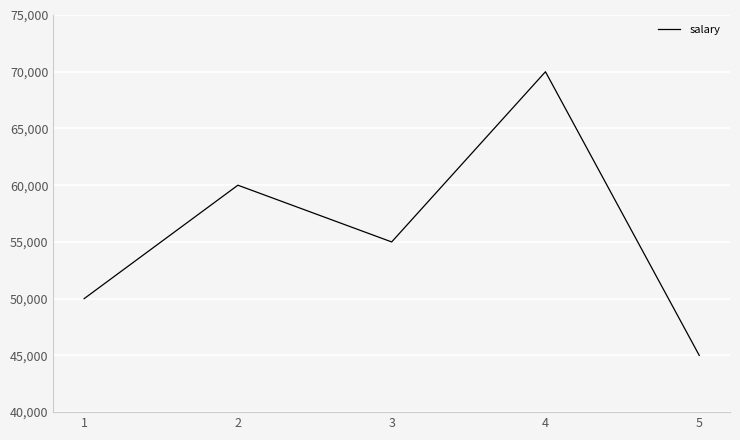

Reading left to right, list all the values displayed in this chart.

50000	60000	55000	70000	45000